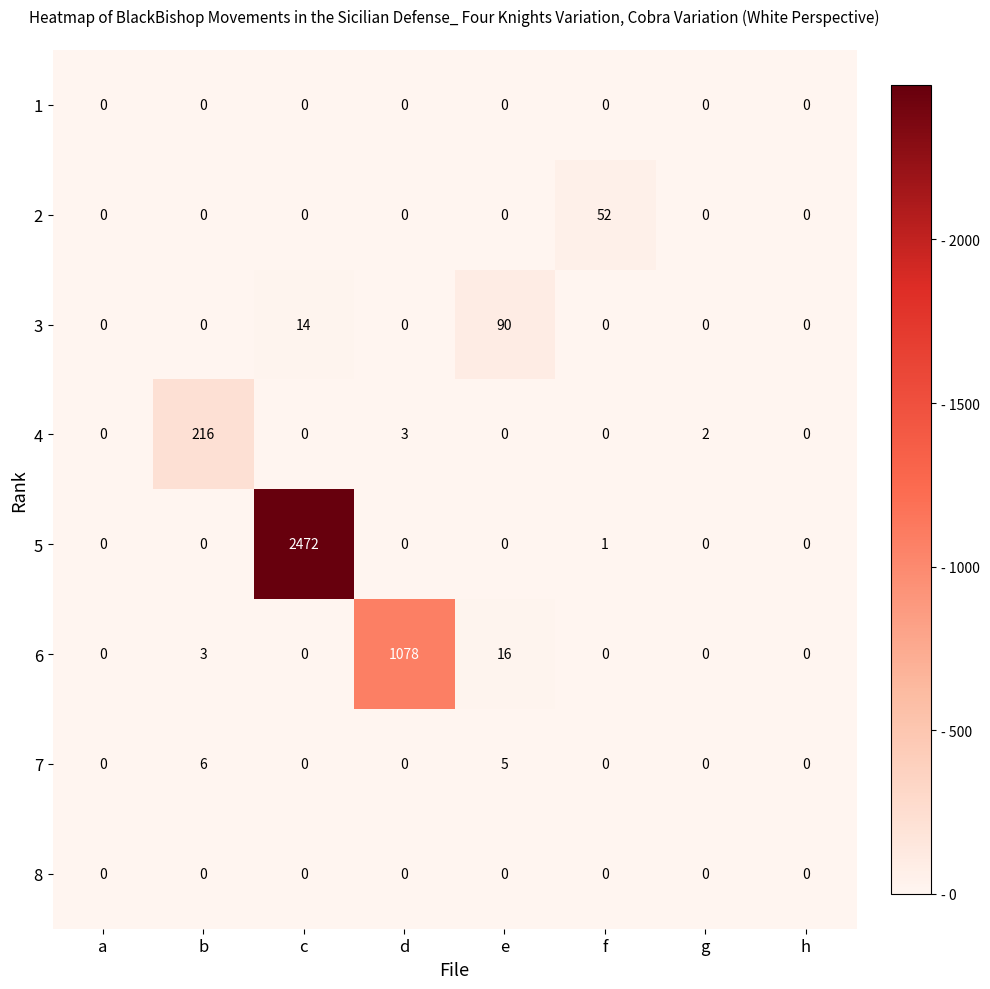

True or false: 4 has a value of 97 at e.

False